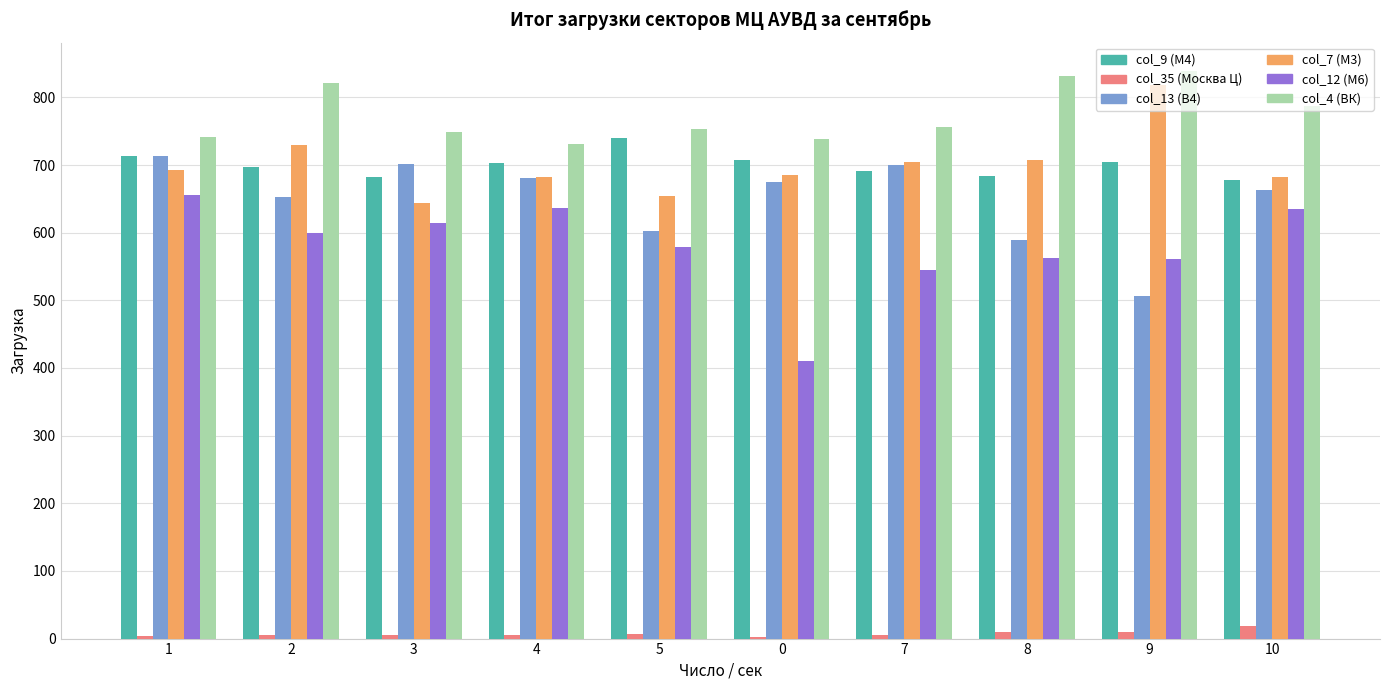

What is the maximum value shown in the chart?

839